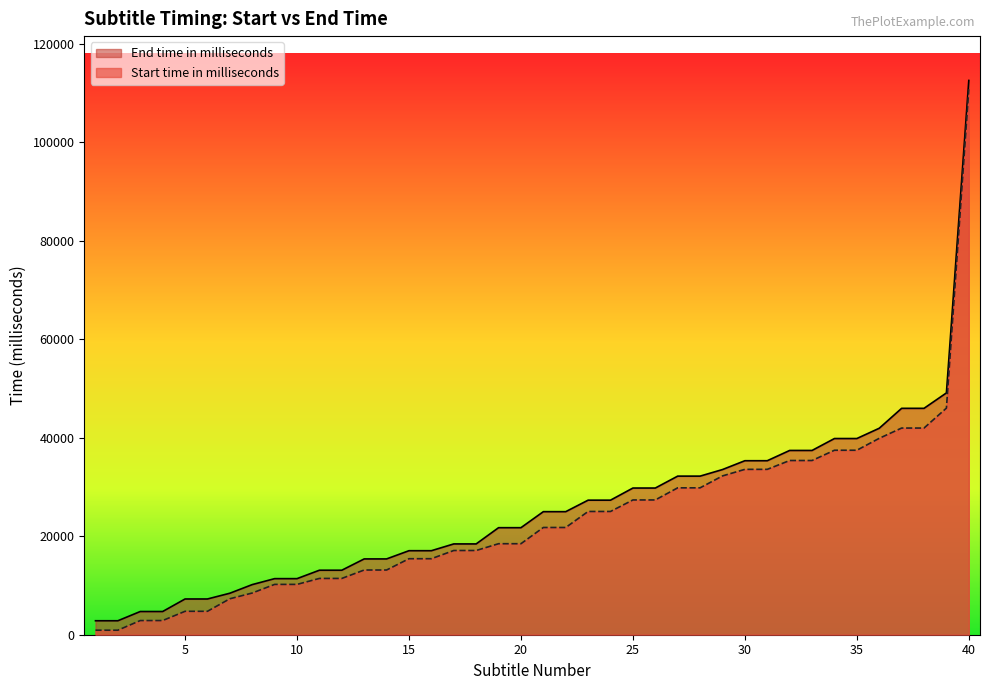

Reading right to left, what are all the values shown in this chart?

Start time in milliseconds: 110736	46005	41959	41959	39874	37454	37454	35369	35369	33575	33575	32240	29822	29822	27361	27361	25024	25024	21772	21772	18477	18477	17100	17100	15432	15432	13138	13138	11428	11428	10218	10218	8467	7299	4755	4755	2878	2878	918	918
End time in milliseconds: 112529	49090	45963	45963	41917	39832	39832	37412	37412	35327	35327	33534	32199	32199	29780	29780	27319	27319	24984	24984	21730	21730	18435	18435	17058	17058	15390	15390	13096	13096	11386	11386	10177	8425	7257	7257	4713	4713	2837	2837